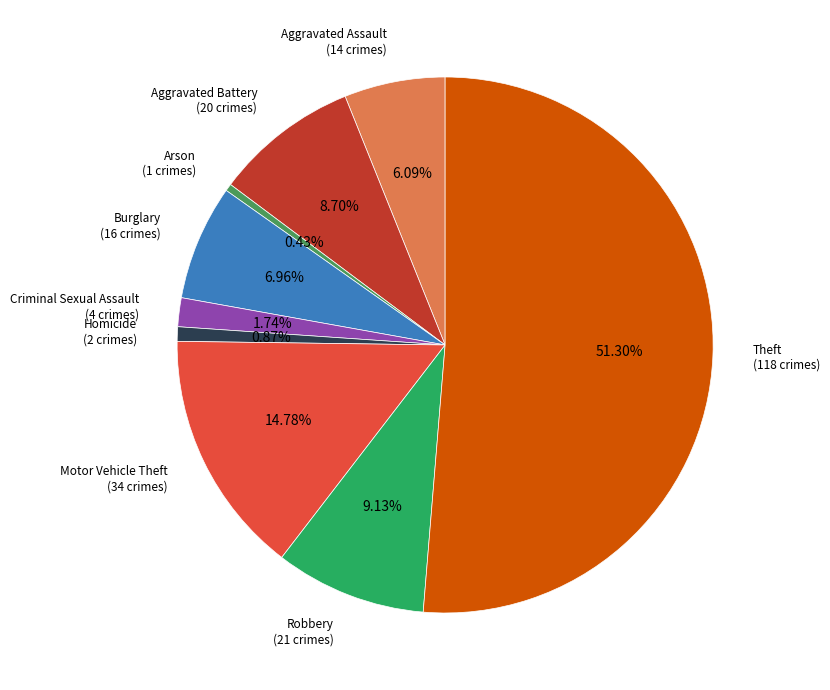

Which category has the smallest portion of the pie?

Arson